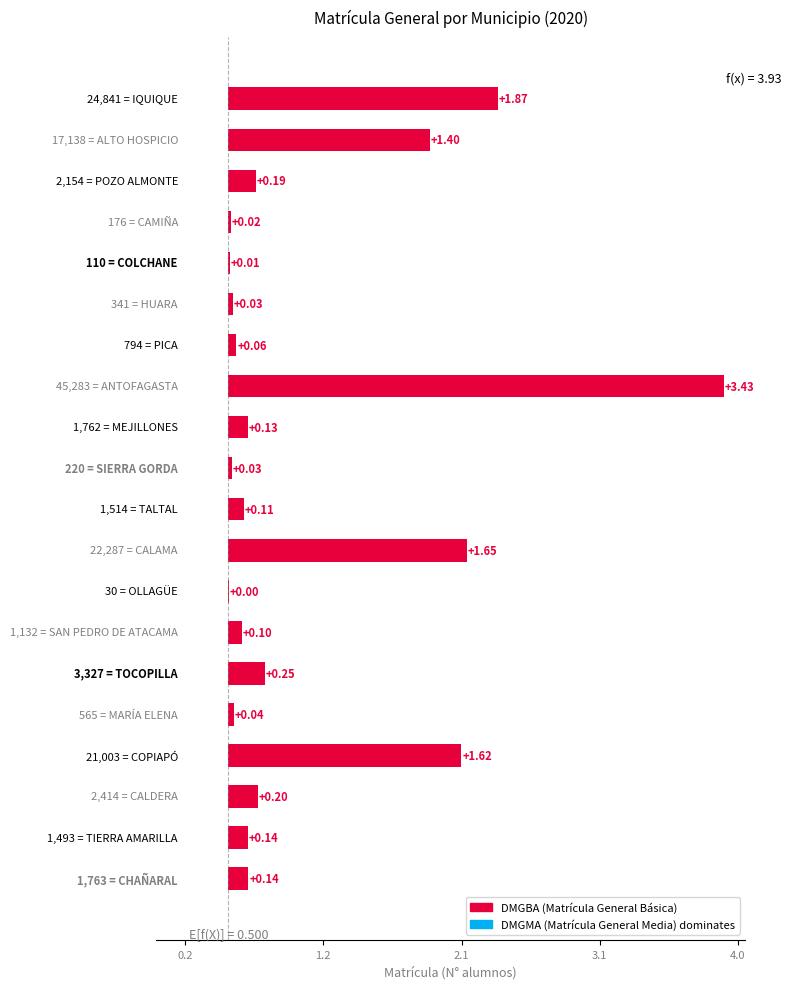

Is it true that the value at 10 is 0.0?

False